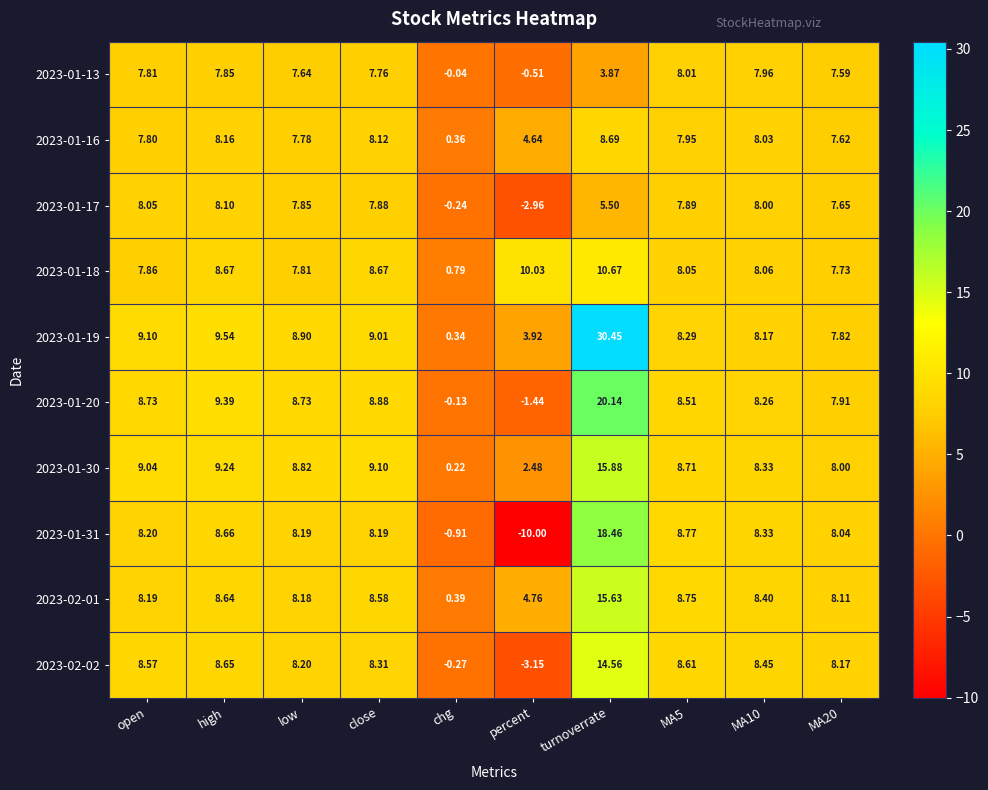

Which series changed the most between high and MA20?

2023-01-19